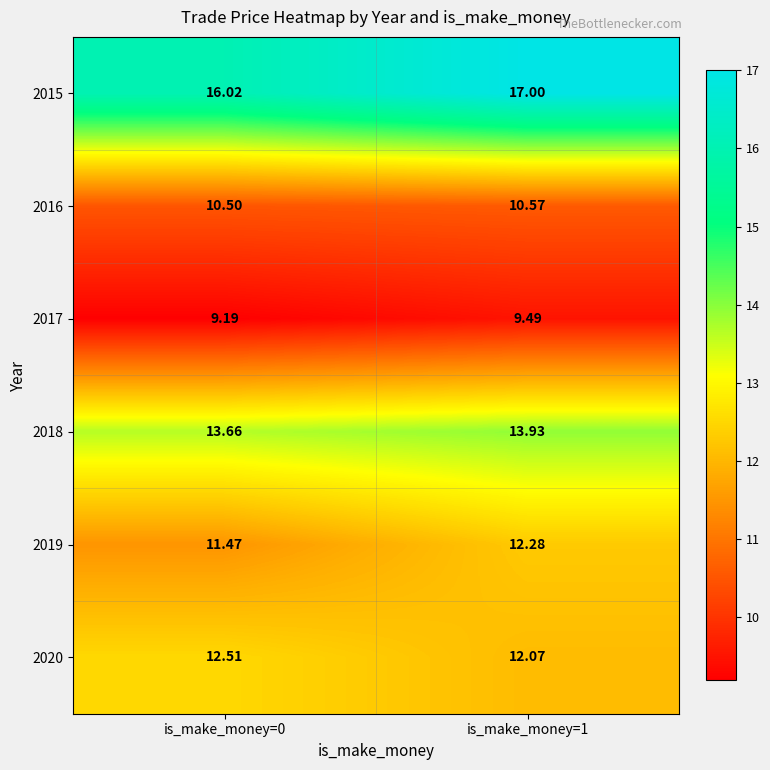

Which series has the largest range (max minus min)?

2015